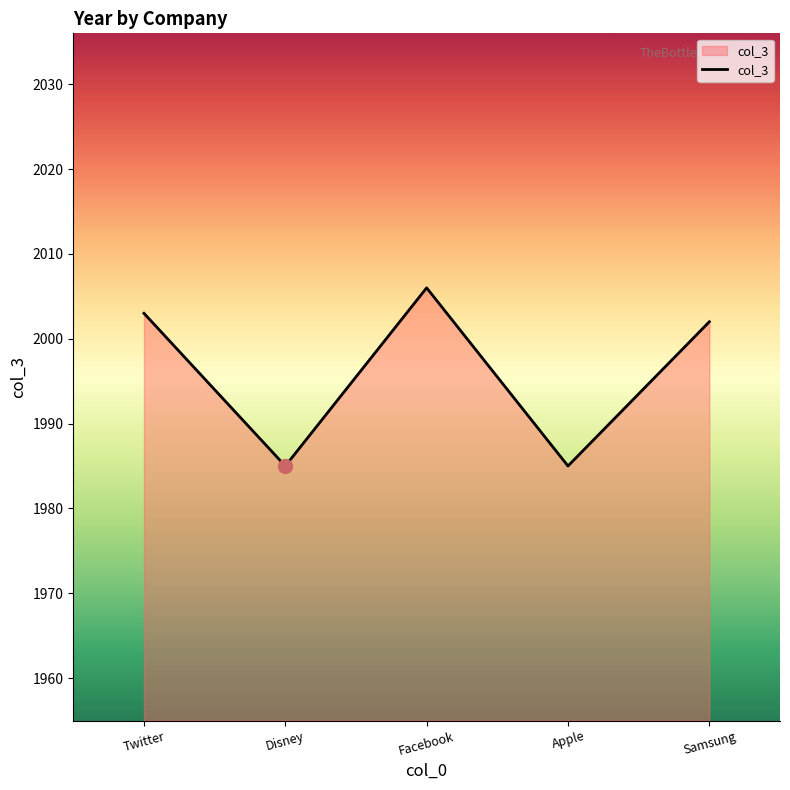

Reading left to right, extract all data points from this chart.

Twitter=2003	Disney=1985	Facebook=2006	Apple=1985	Samsung=2002